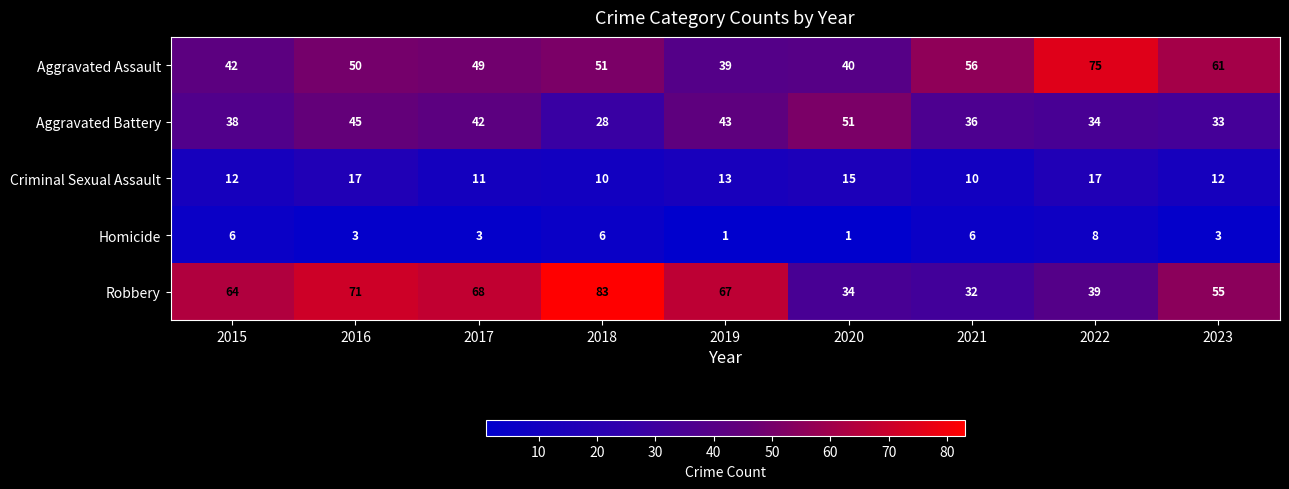

What is the total value across all series at 2021?

140